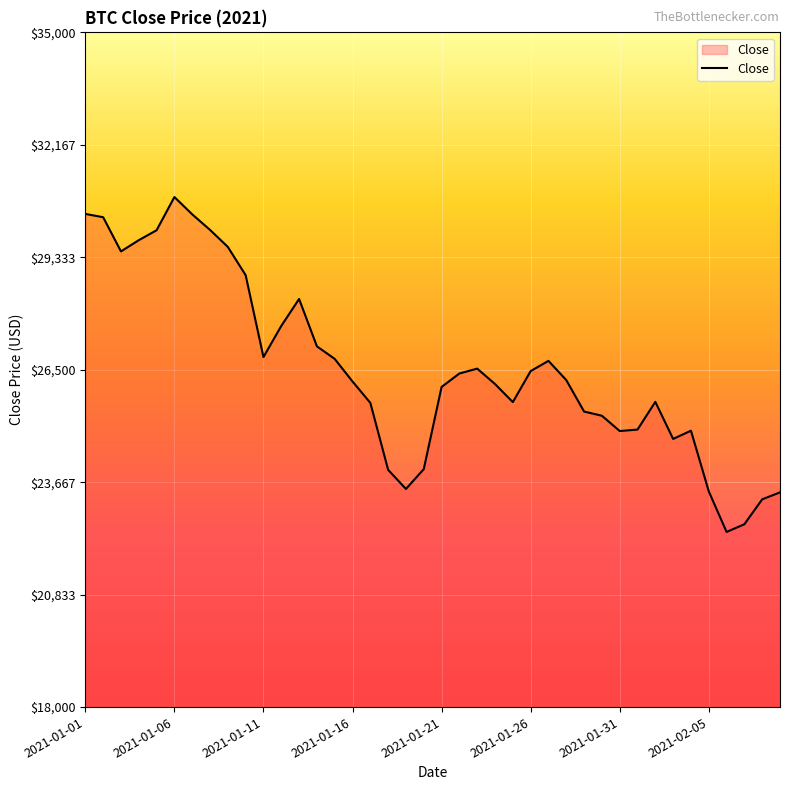

How many values are below 26239?

20